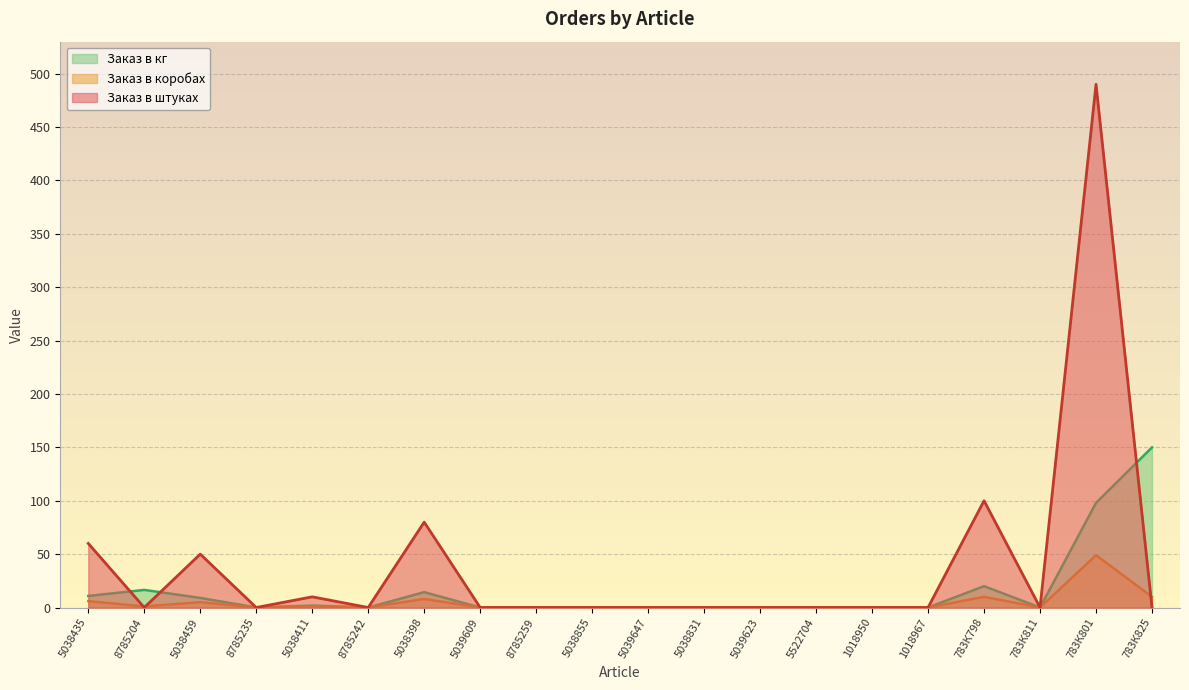

In Заказ в коробах, how many points are higher than both neighbors (excluding endpoints)?

5